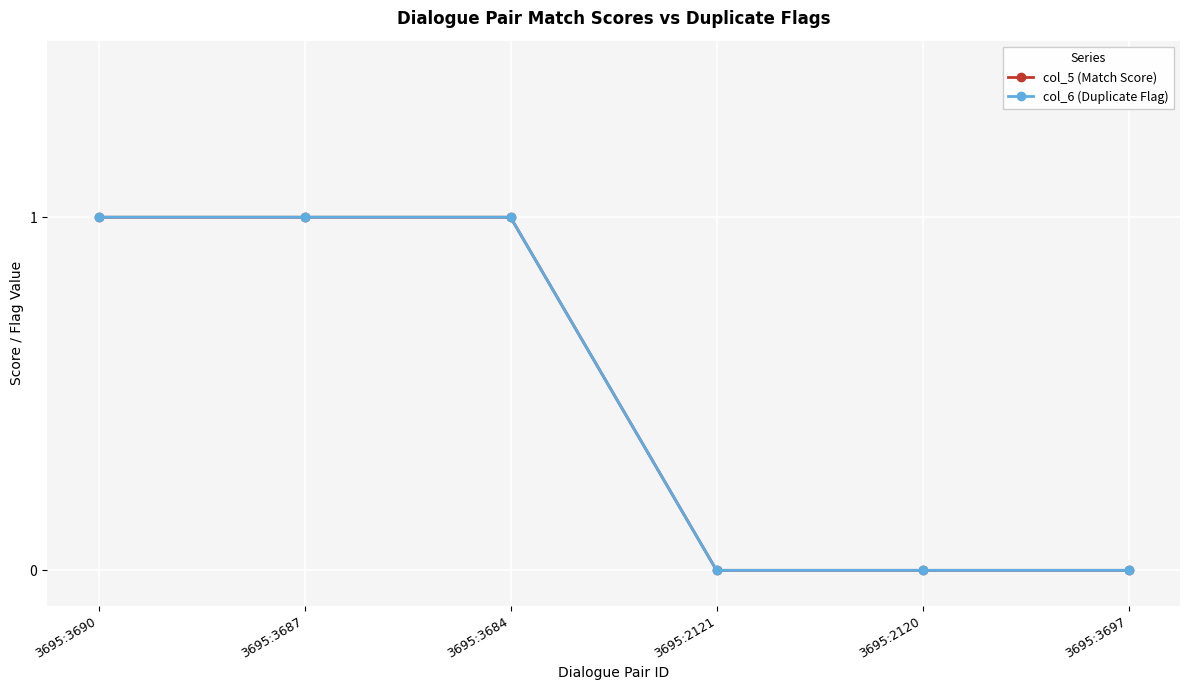

Which series has the largest total across all categories?

col_5 (Match Score)